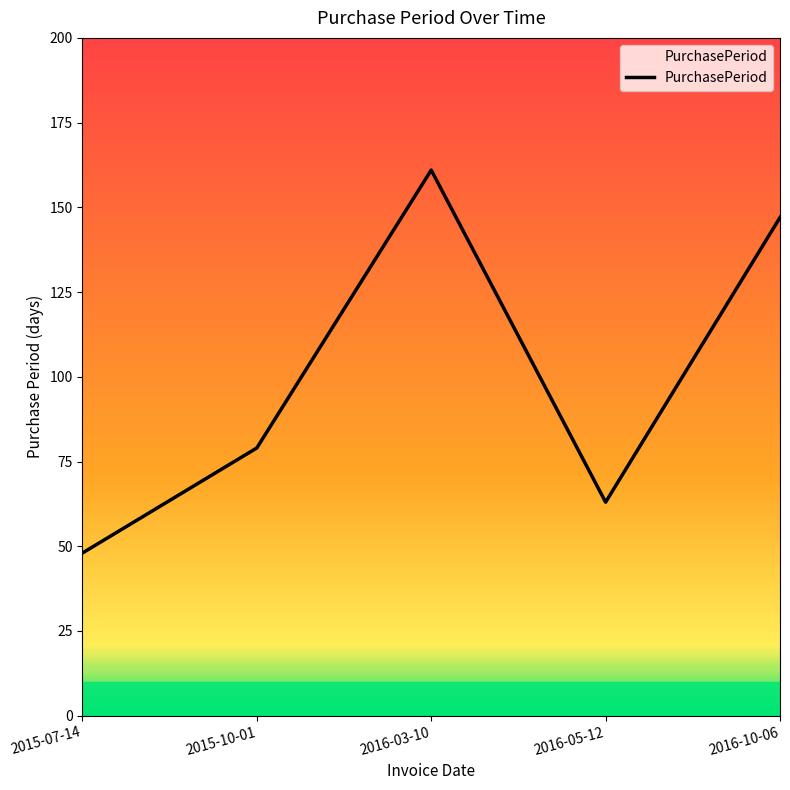

What is the average value?

100